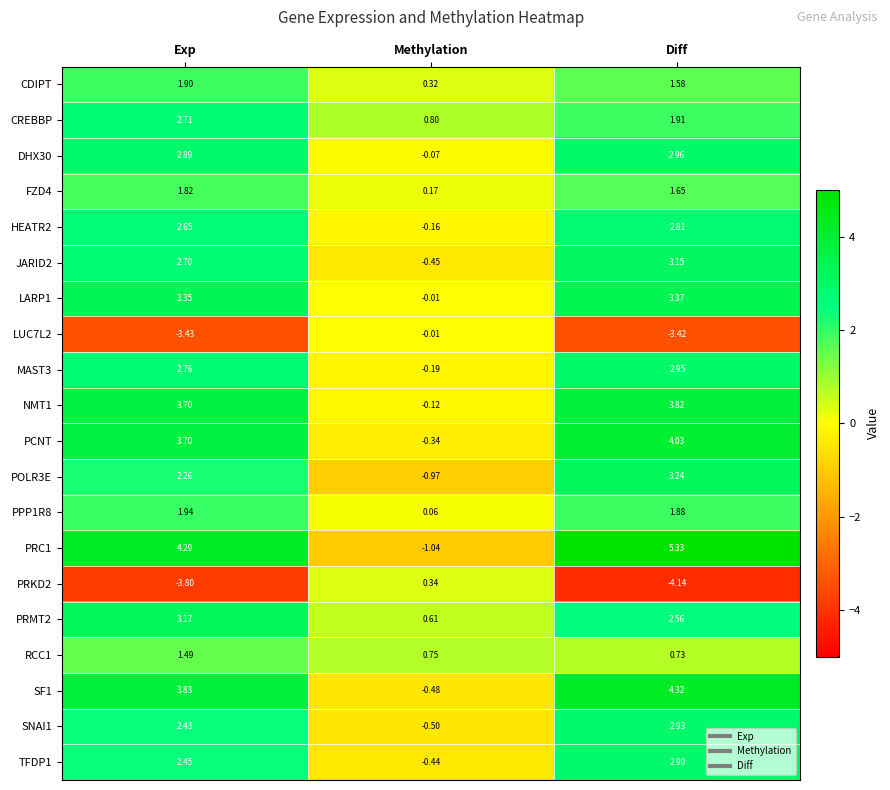

At which category does the chart reach its peak across all series?

Diff